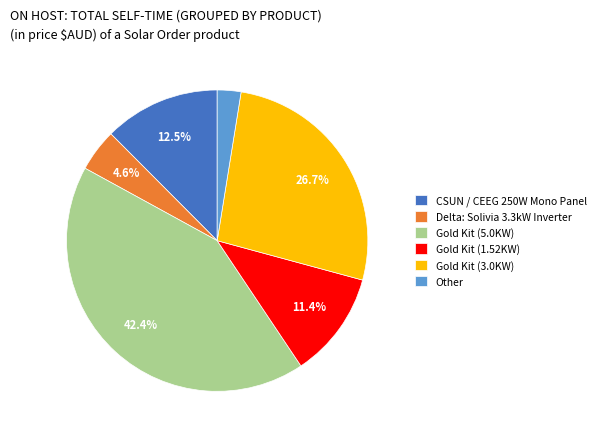

What percentage is NOT represented by Gold Kit (3.0KW)?

73.3%